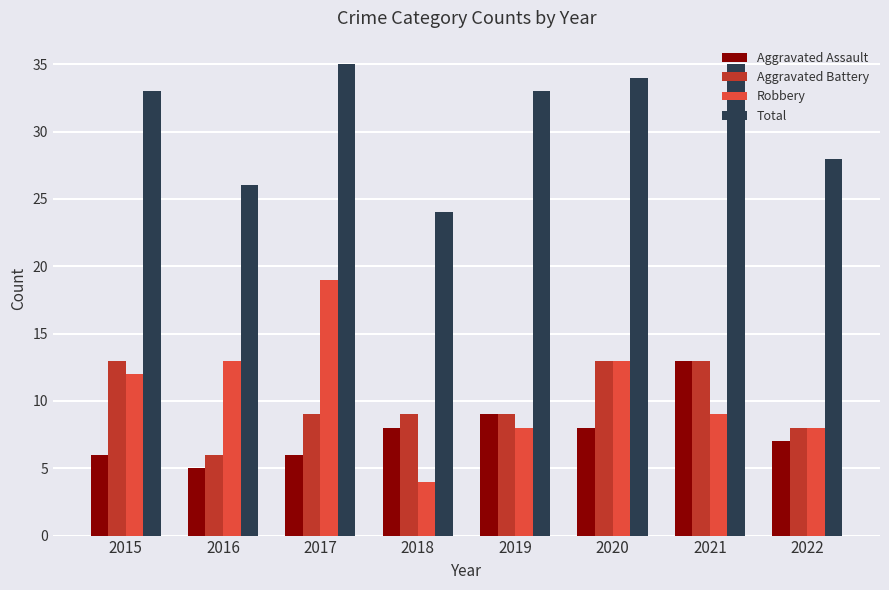

The value of Aggravated Assault at 2018 is 14. True or false?

False